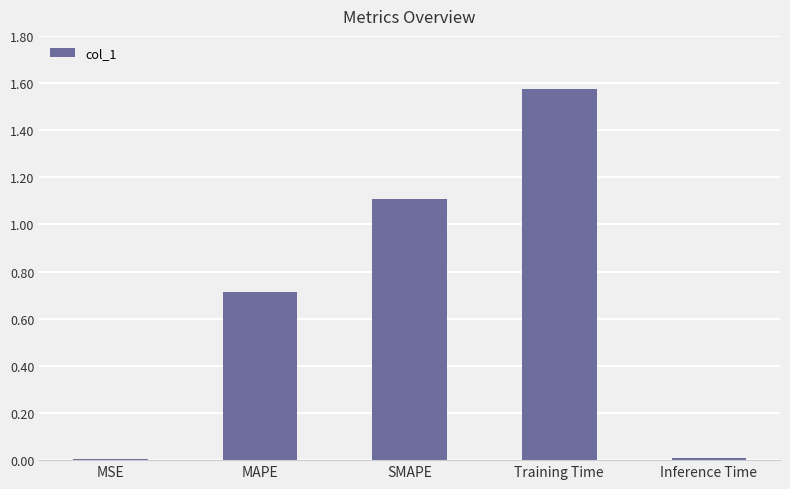

True or false: the data shows 0.0 at MSE.

True